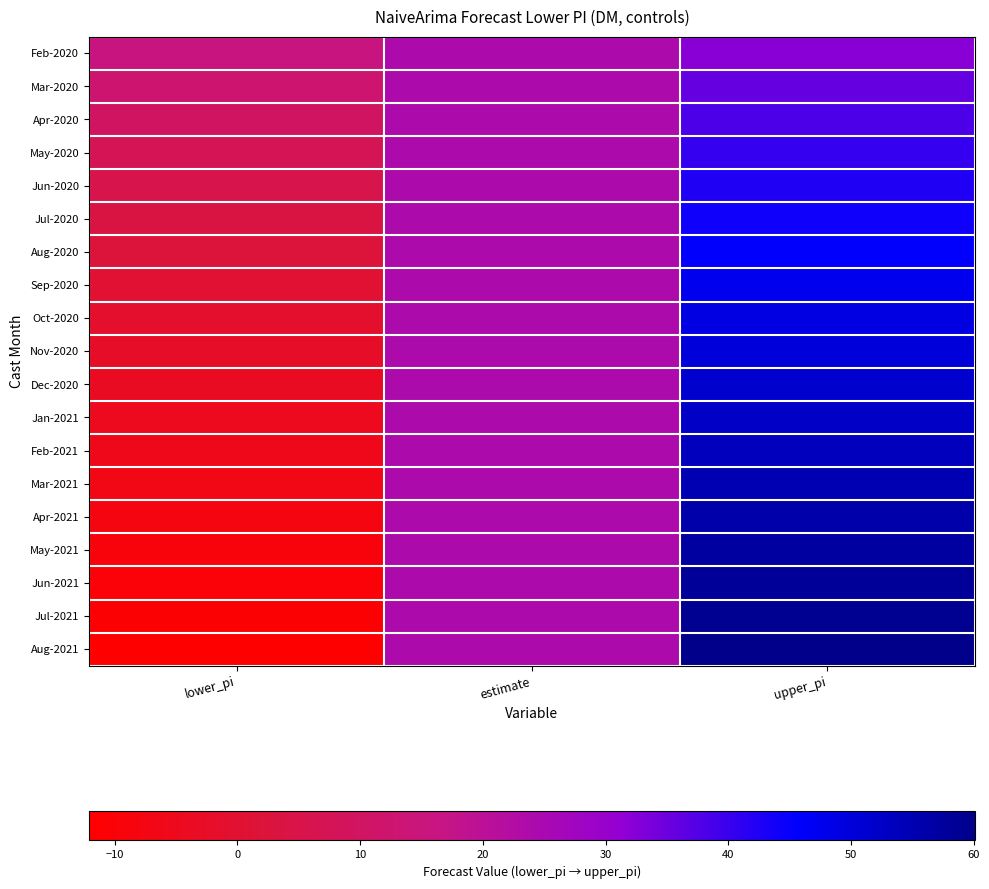

Reading left to right, what are all the values shown in this chart?

Feb-2020: lower_pi=15.7	estimate=24.0	upper_pi=32.3
Mar-2020: lower_pi=12.3	estimate=24.0	upper_pi=35.7
Apr-2020: lower_pi=9.7	estimate=24.0	upper_pi=38.3
May-2020: lower_pi=7.4	estimate=24.0	upper_pi=40.6
Jun-2020: lower_pi=5.5	estimate=24.0	upper_pi=42.5
Jul-2020: lower_pi=3.7	estimate=24.0	upper_pi=44.3
Aug-2020: lower_pi=2.1	estimate=24.0	upper_pi=45.9
Sep-2020: lower_pi=0.6	estimate=24.0	upper_pi=47.4
Oct-2020: lower_pi=-0.9	estimate=24.0	upper_pi=48.9
Nov-2020: lower_pi=-2.2	estimate=24.0	upper_pi=50.2
Dec-2020: lower_pi=-3.5	estimate=24.0	upper_pi=51.5
Jan-2021: lower_pi=-4.7	estimate=24.0	upper_pi=52.7
Feb-2021: lower_pi=-5.9	estimate=24.0	upper_pi=53.9
Mar-2021: lower_pi=-7.0	estimate=24.0	upper_pi=55.0
Apr-2021: lower_pi=-8.1	estimate=24.0	upper_pi=56.1
May-2021: lower_pi=-9.1	estimate=24.0	upper_pi=57.1
Jun-2021: lower_pi=-10.2	estimate=24.0	upper_pi=58.2
Jul-2021: lower_pi=-11.1	estimate=24.0	upper_pi=59.1
Aug-2021: lower_pi=-12.1	estimate=24.0	upper_pi=60.1